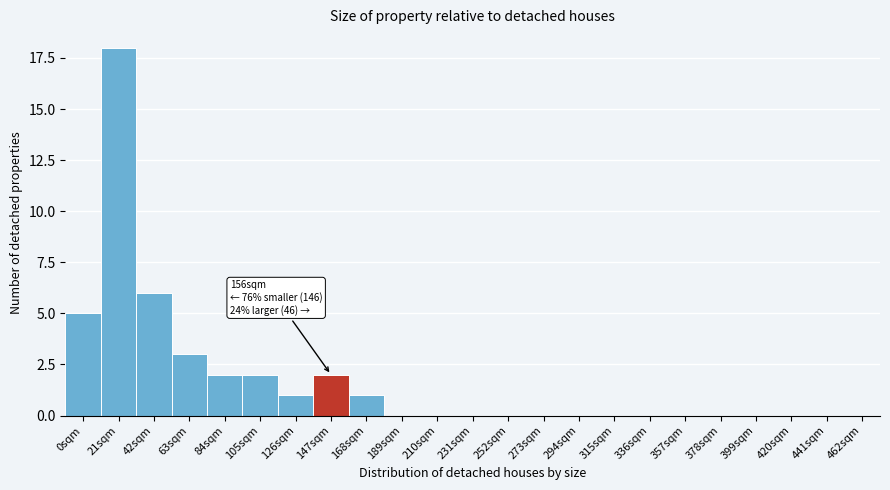

Reading right to left, transcribe all the data shown in this chart.

462sqm=0	441sqm=0	420sqm=0	399sqm=0	378sqm=0	357sqm=0	336sqm=0	315sqm=0	294sqm=0	273sqm=0	252sqm=0	231sqm=0	210sqm=0	189sqm=0	168sqm=1	147sqm=2	126sqm=1	105sqm=2	84sqm=2	63sqm=3	42sqm=6	21sqm=18	0sqm=5